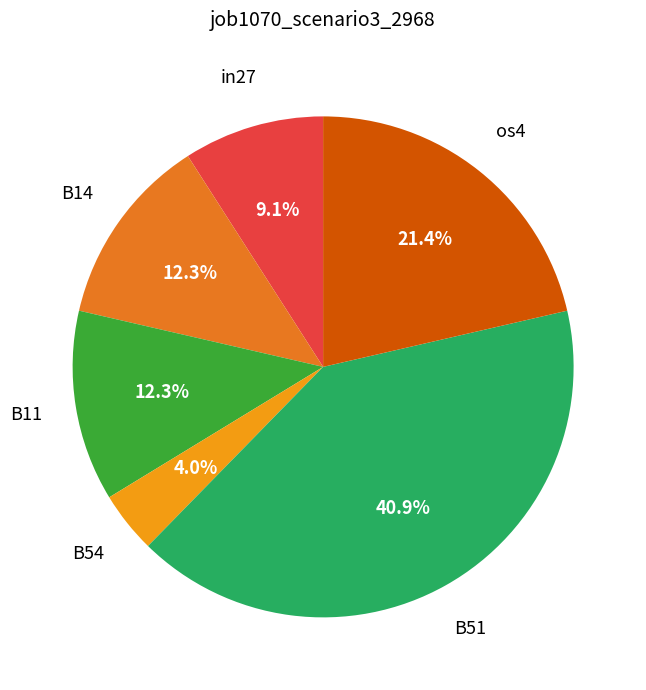

Does any single category account for the majority?

No